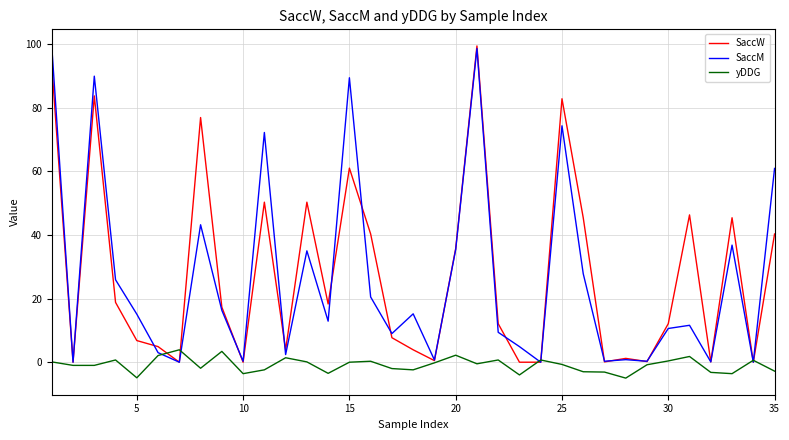

What is the smallest value displayed?

-5.0